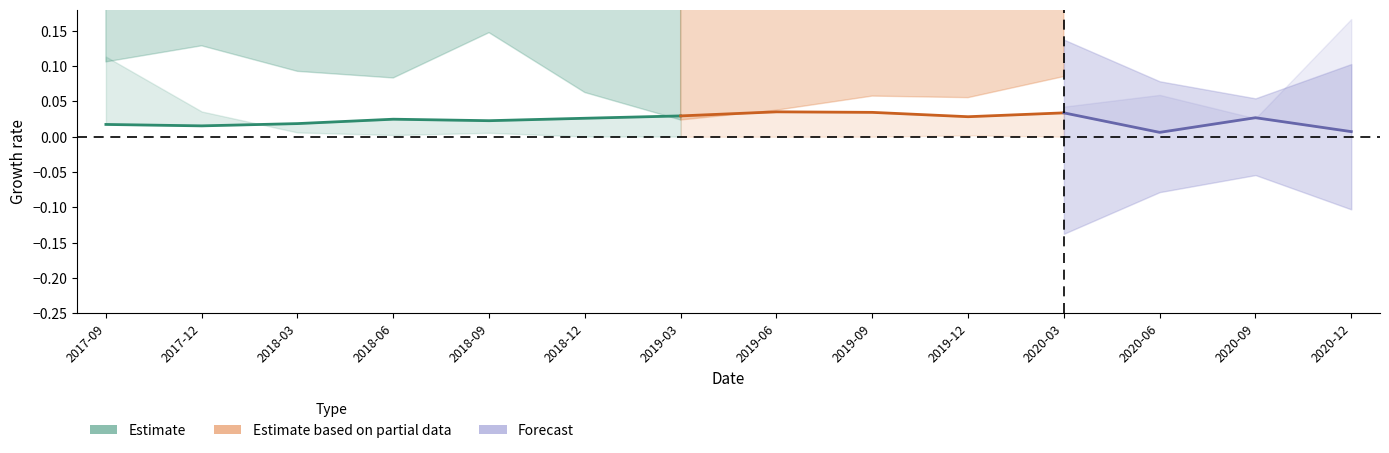

Does the chart display data point markers on the line(s)?

No